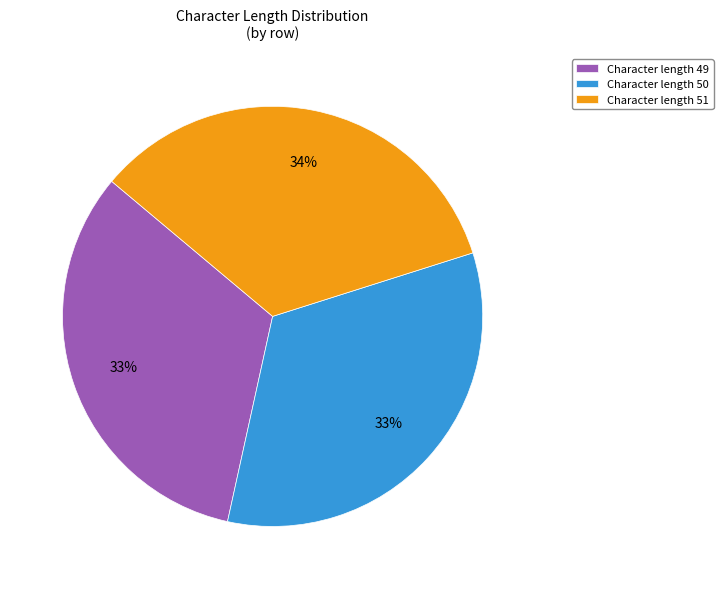

What percentage is the Character length 49 slice, to the nearest percent?

33%